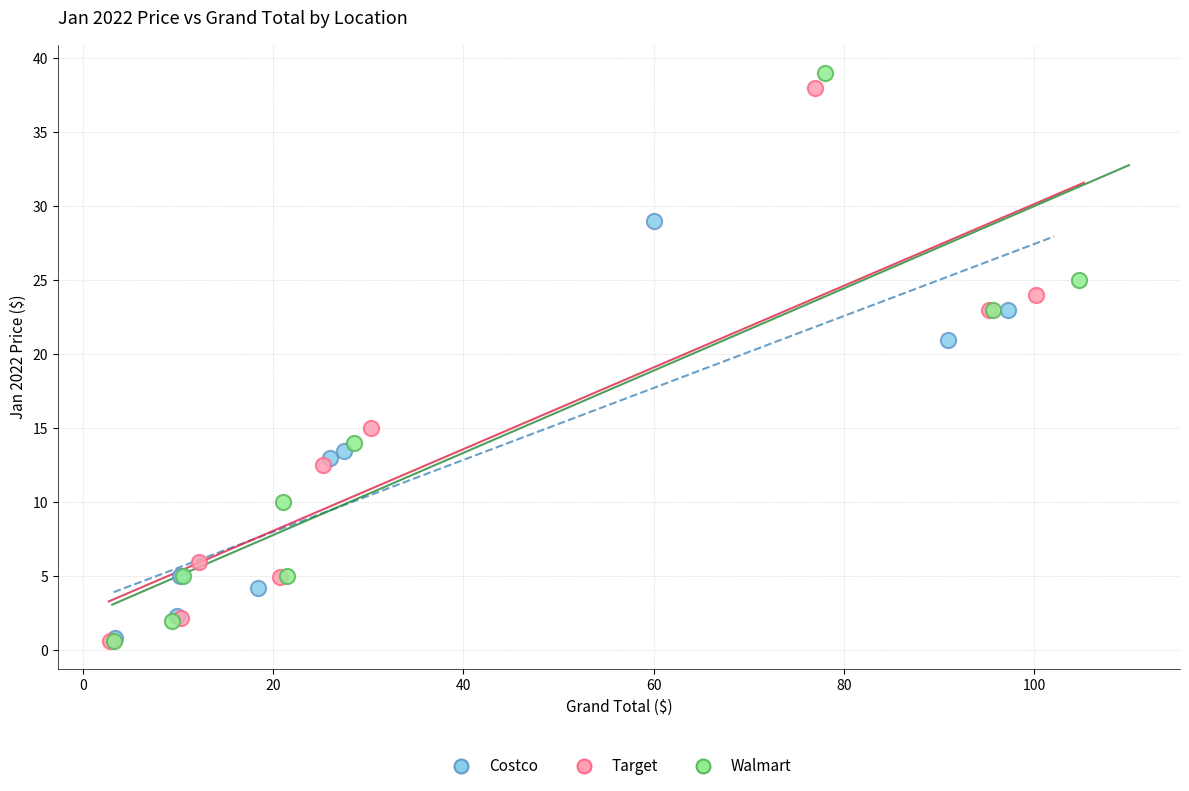

Which series has the widest spread of Y values?

Walmart